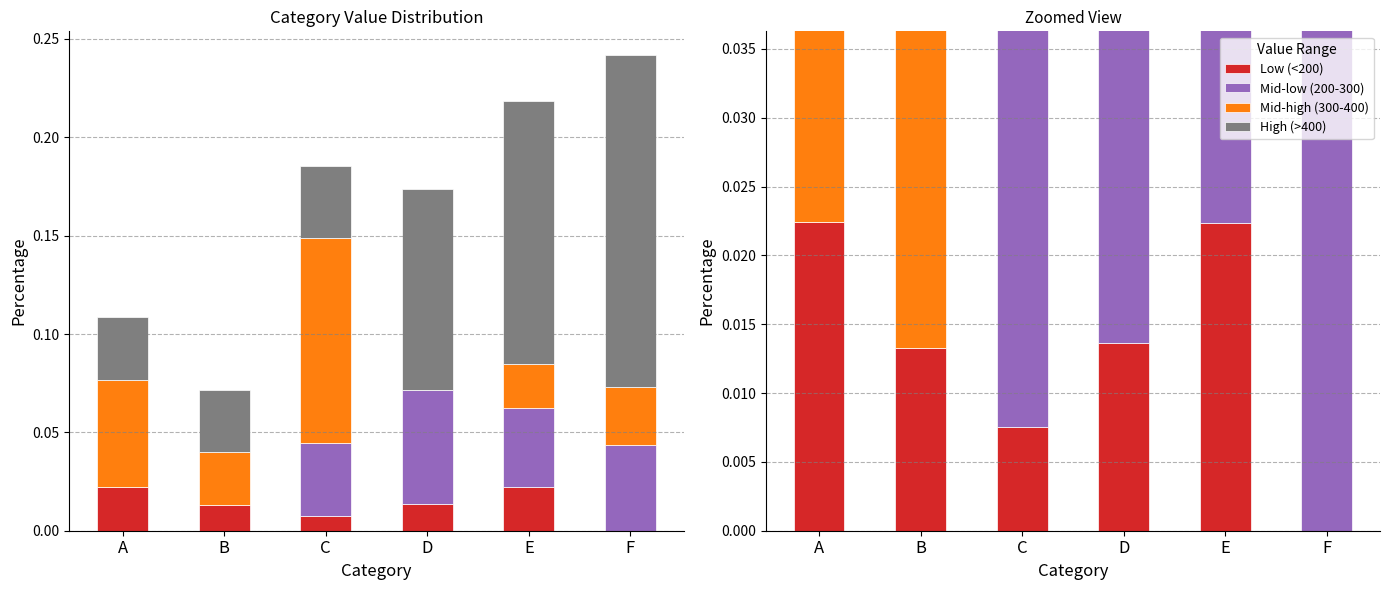

How many High (>400) values are between 0 and 1?

6